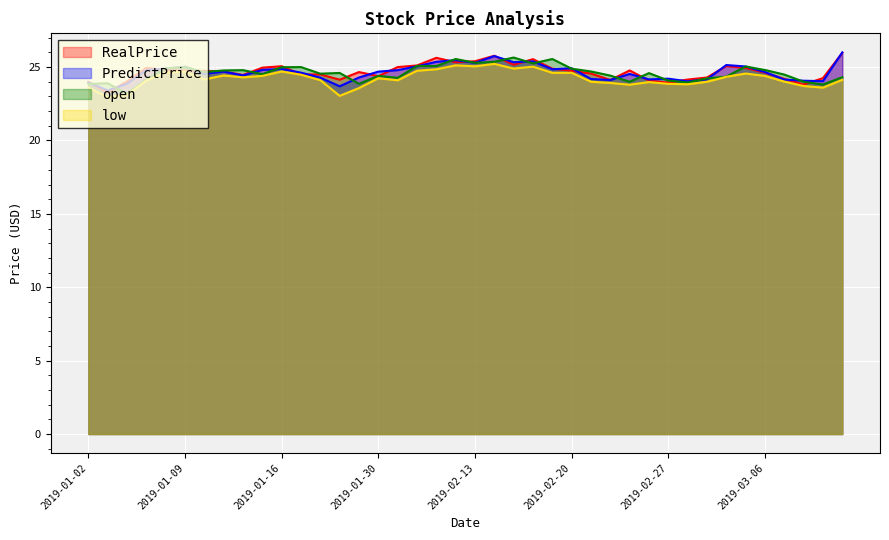

What is the label of the 10th point from the left?

2019-01-15